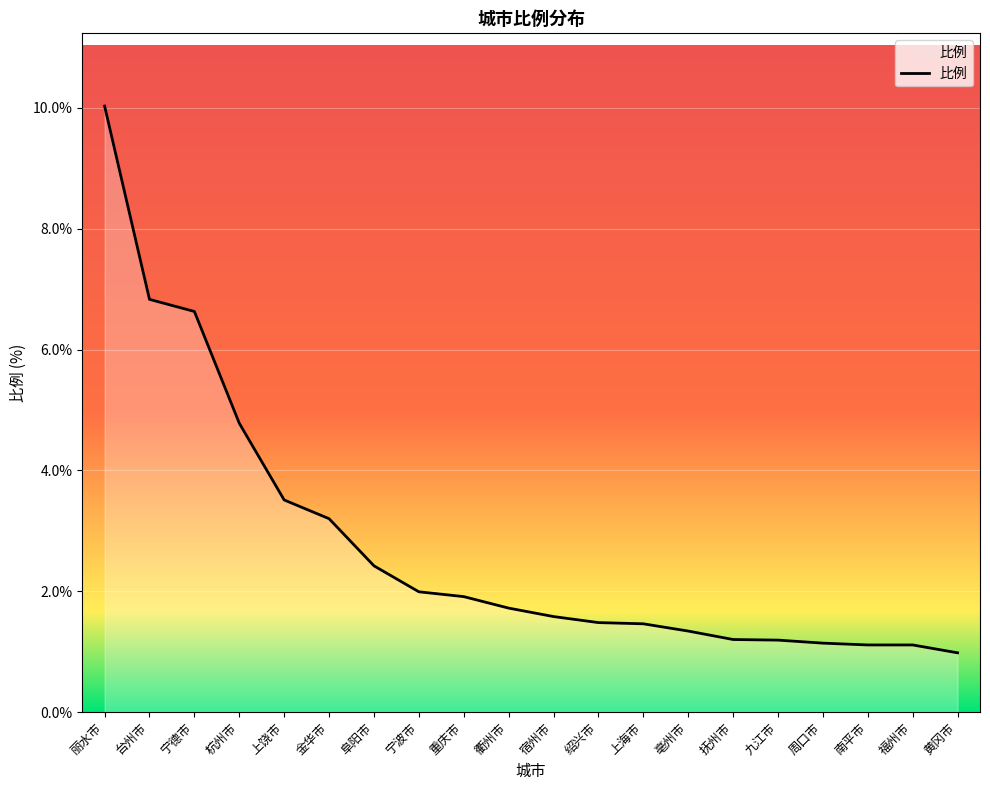

What is the sum of all values?

55.6